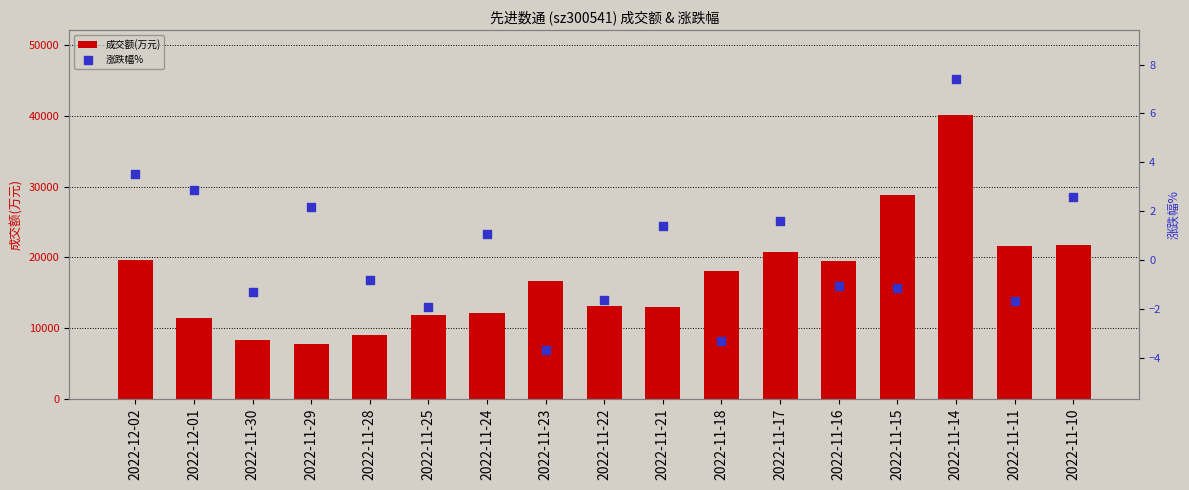

Which series reaches the maximum Y coordinate?

成交额(万元)